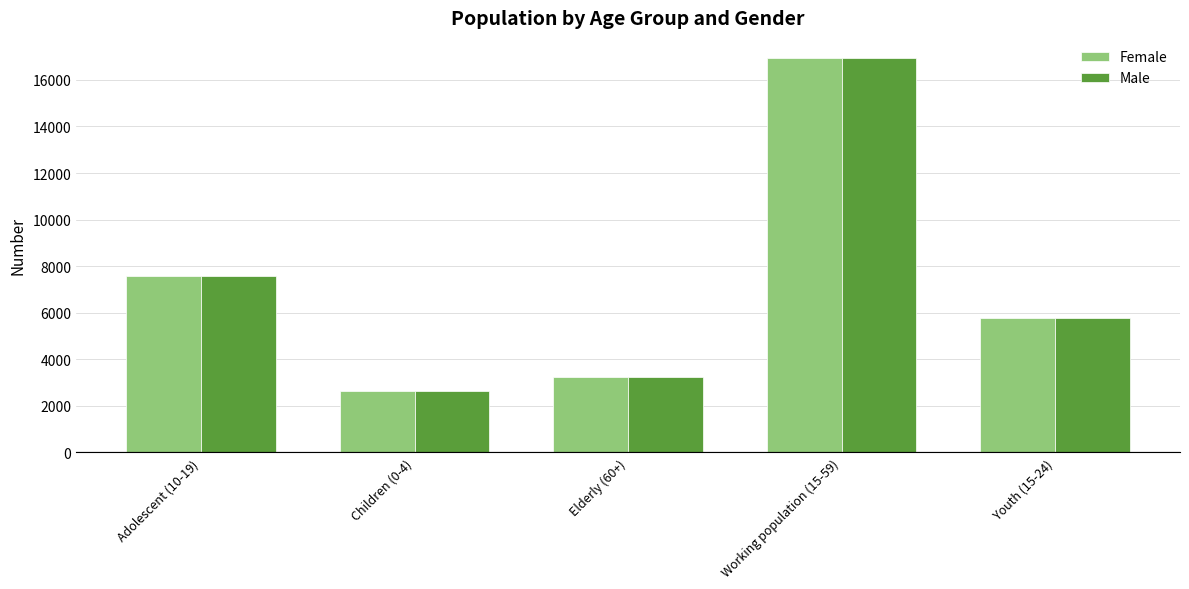

Where is Male nearest to the value 9804?

Adolescent (10-19)